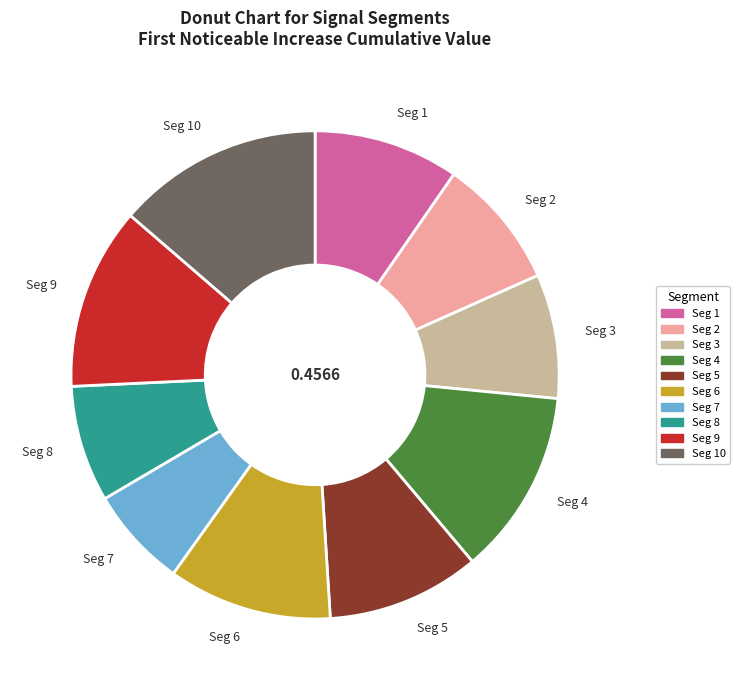

Is there any slice that represents more than half of the pie?

No